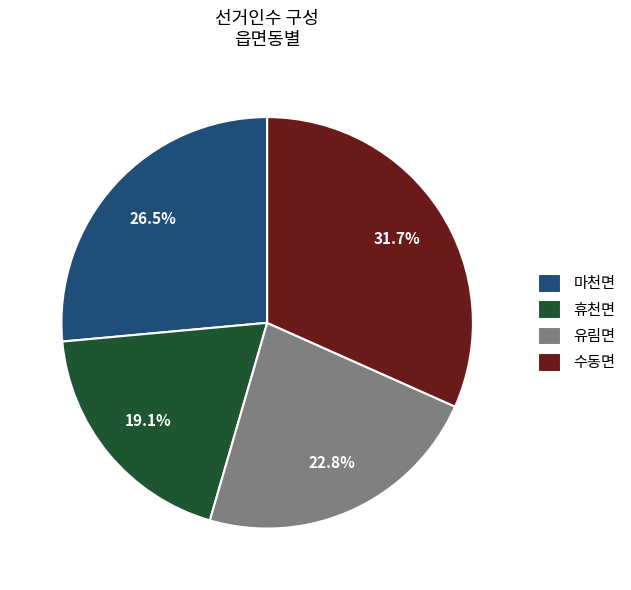

Between 휴천면 and 유림면, which is larger?

유림면